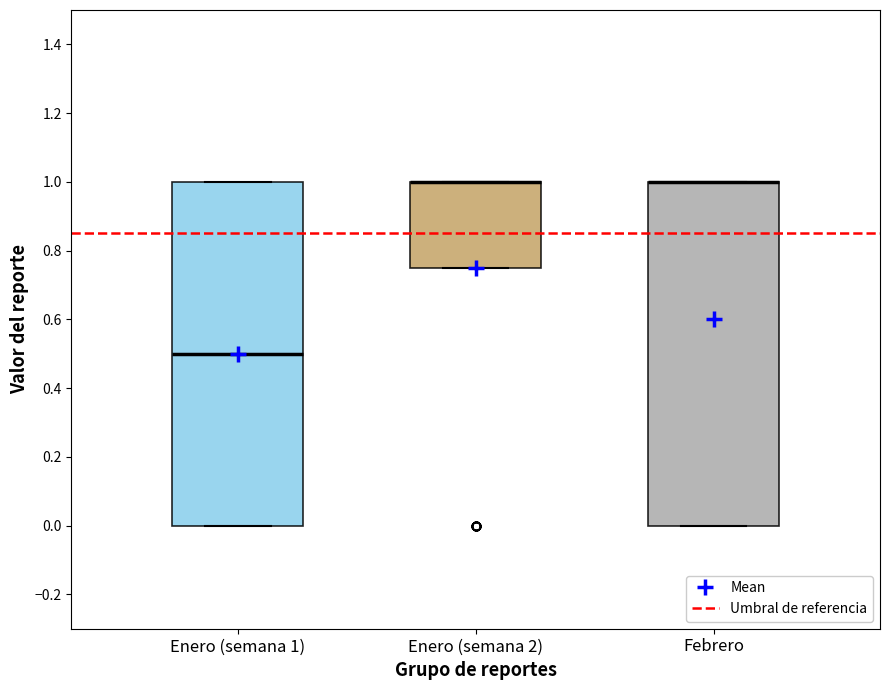

Reading left to right, transcribe this box plot: for each box, give where its median line is, the range the box spans, and where its two whiskers end, as read against the y-axis. The values are not printed on the chart, so give them approximately, as read against the axis.

Enero (semana 1): median 0.50, box 0.00 to 1.00, whiskers 0.00 to 1.00
Enero (semana 2): median 1.00 (drawn on the box's upper edge), box 0.76 to 1.00, whiskers 0.76 to 1.00
Febrero: median 1.00 (drawn on the box's upper edge), box 0.00 to 1.00, whiskers 0.00 to 1.00